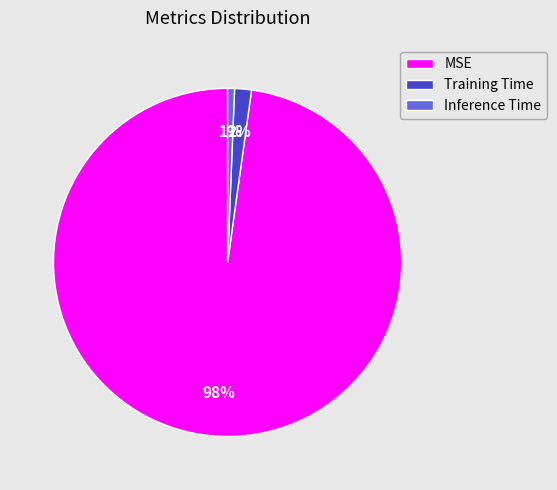

To the nearest percent, what percentage of the pie is Training Time?

2%